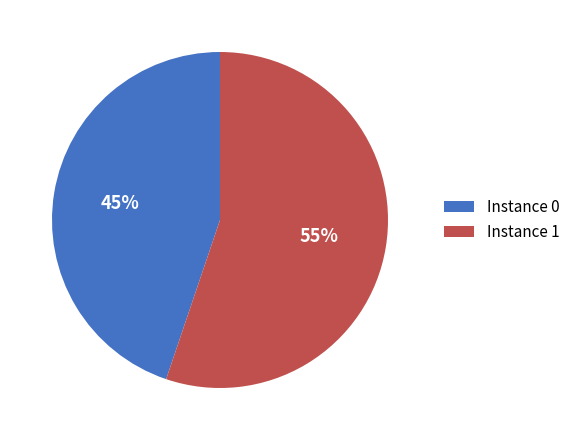

To the nearest percent, what is the average slice percentage?

50%